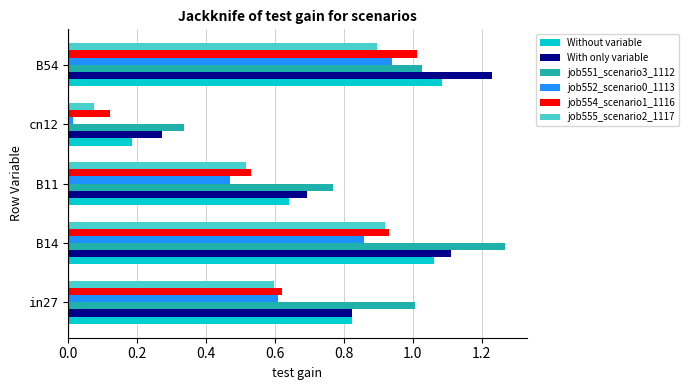

At which label does job554_scenario1_1116 reach its peak?

B54